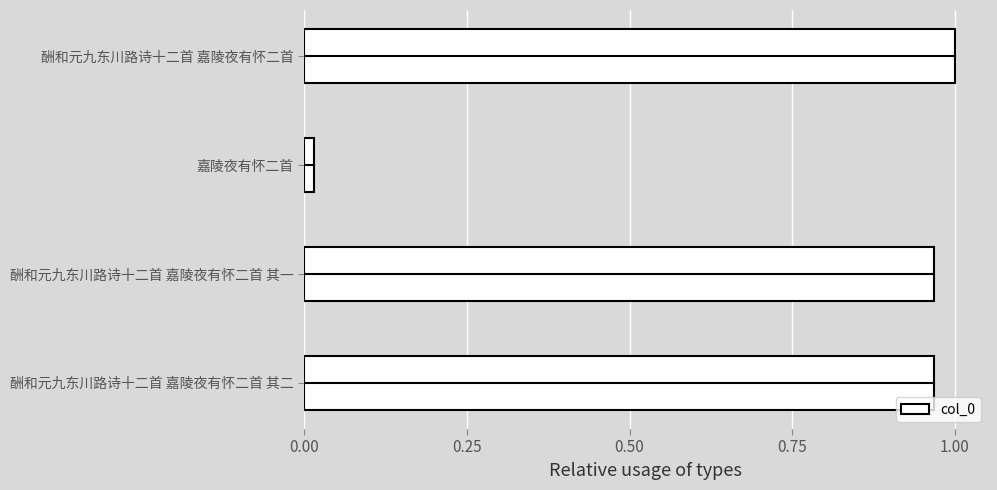

Which has a higher value, 酬和元九东川路诗十二首 嘉陵夜有怀二首 其二 or 嘉陵夜有怀二首?

酬和元九东川路诗十二首 嘉陵夜有怀二首 其二